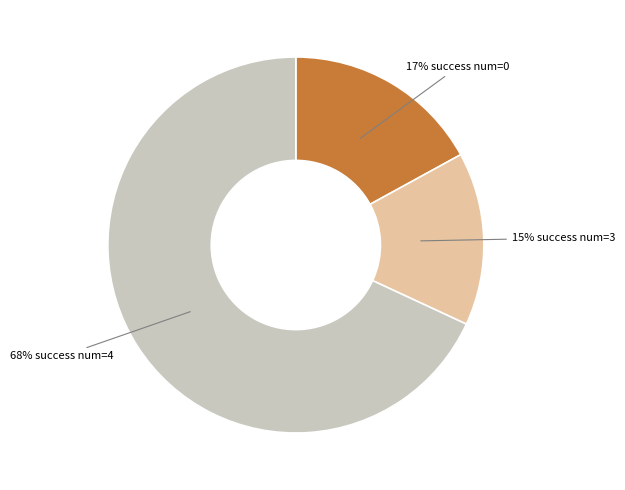

The 68% success num=4 slice represents 61% of the pie. True or false?

False